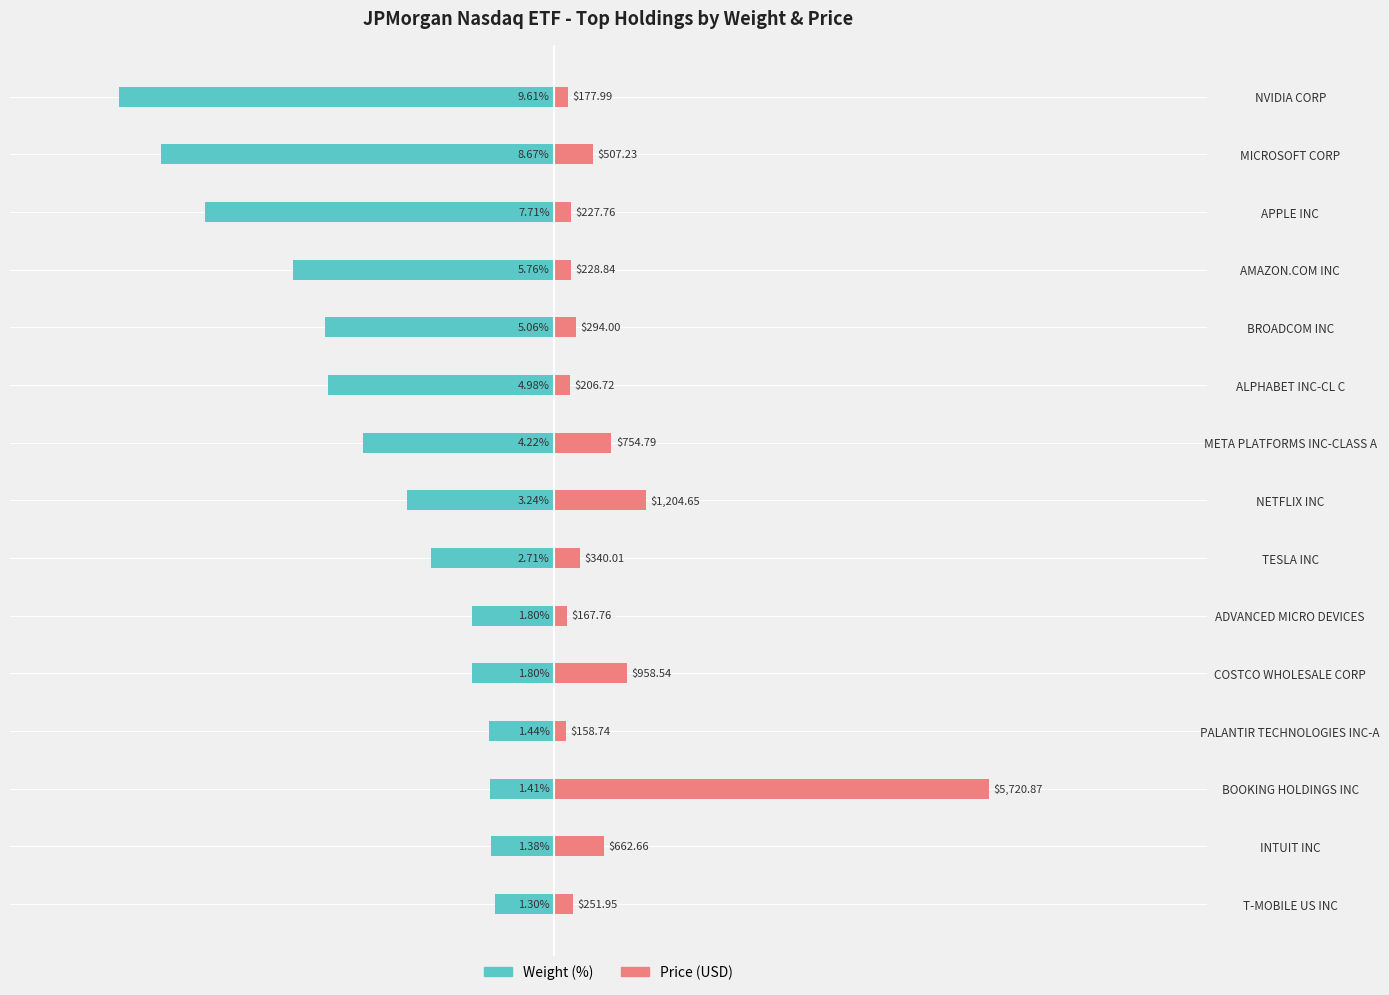

Rank the series by their average value, from highest to lowest.

Price (USD), Weight (%)